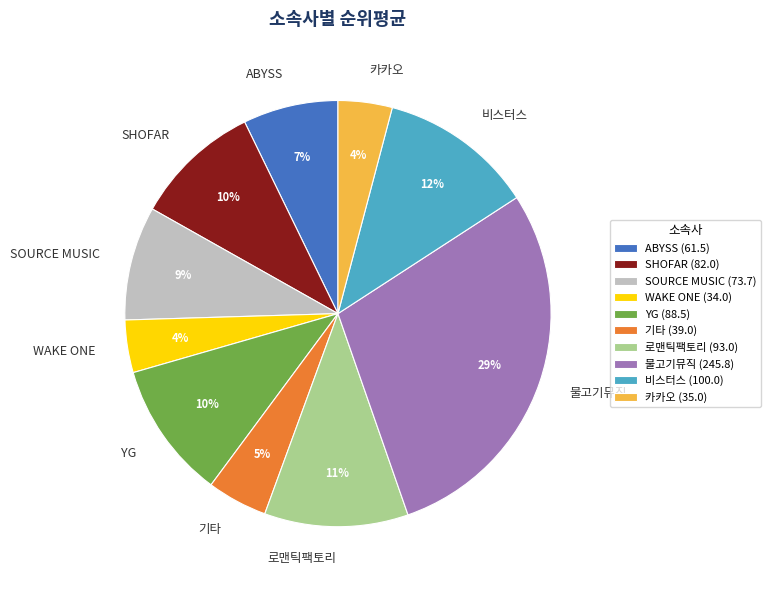

To the nearest percent, what portion does WAKE ONE represent?

4%